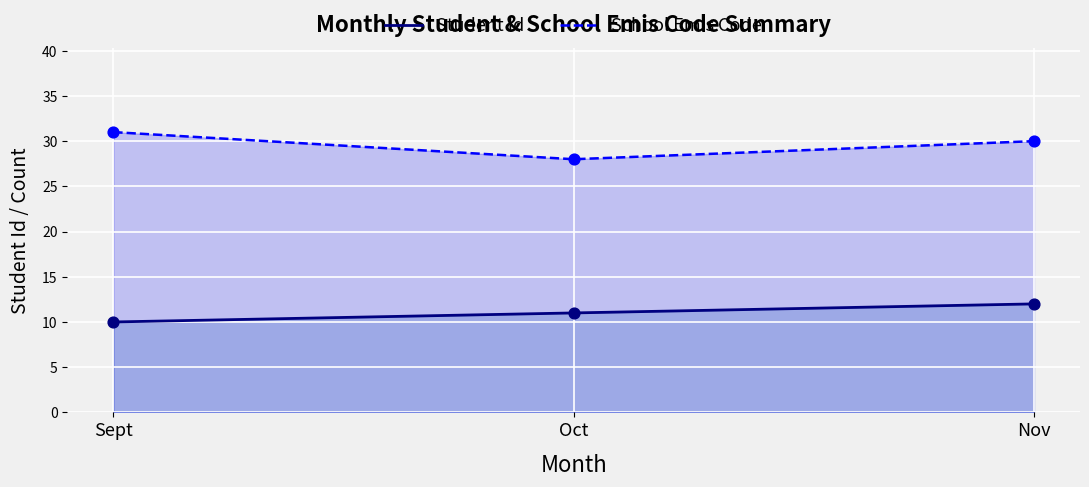

Is the value of Student Id at Sept greater than the value of School Emis Code at Sept?

No